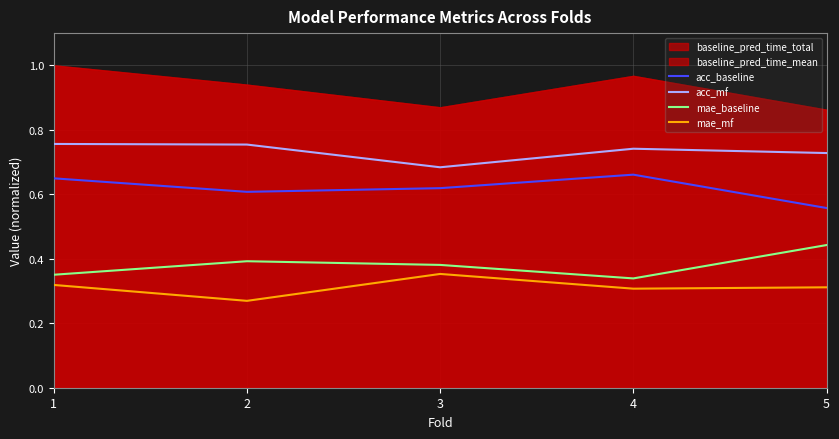

Is it true that acc_baseline equals 0.6 at 2?

True